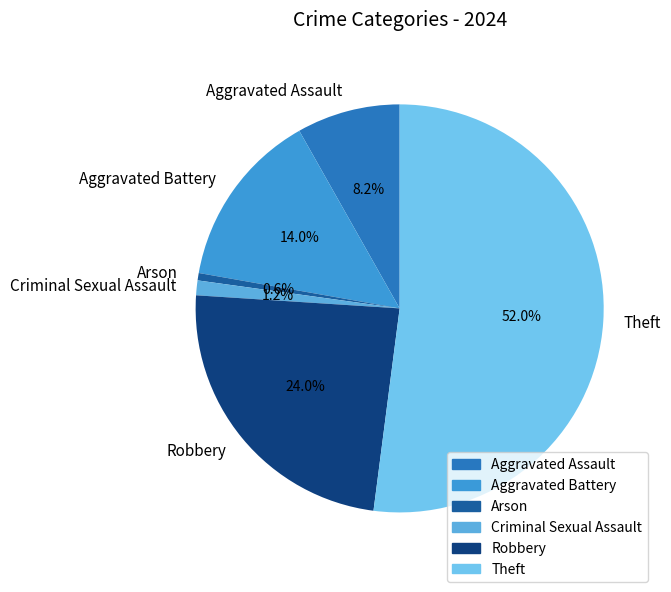

Which slice is the smallest?

Arson